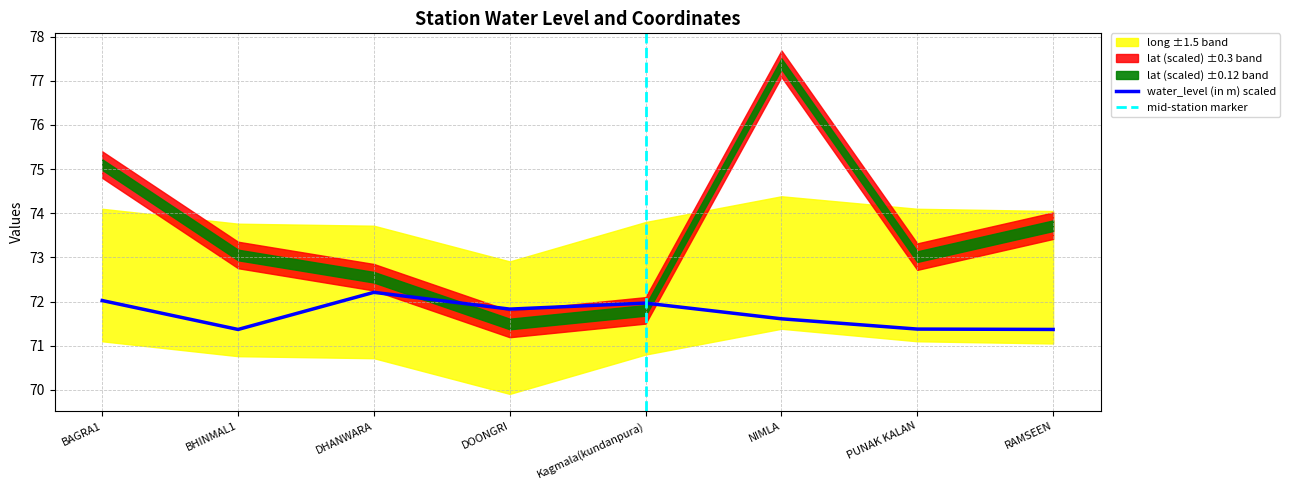

At how many categories does at least one series exceed 33?

8